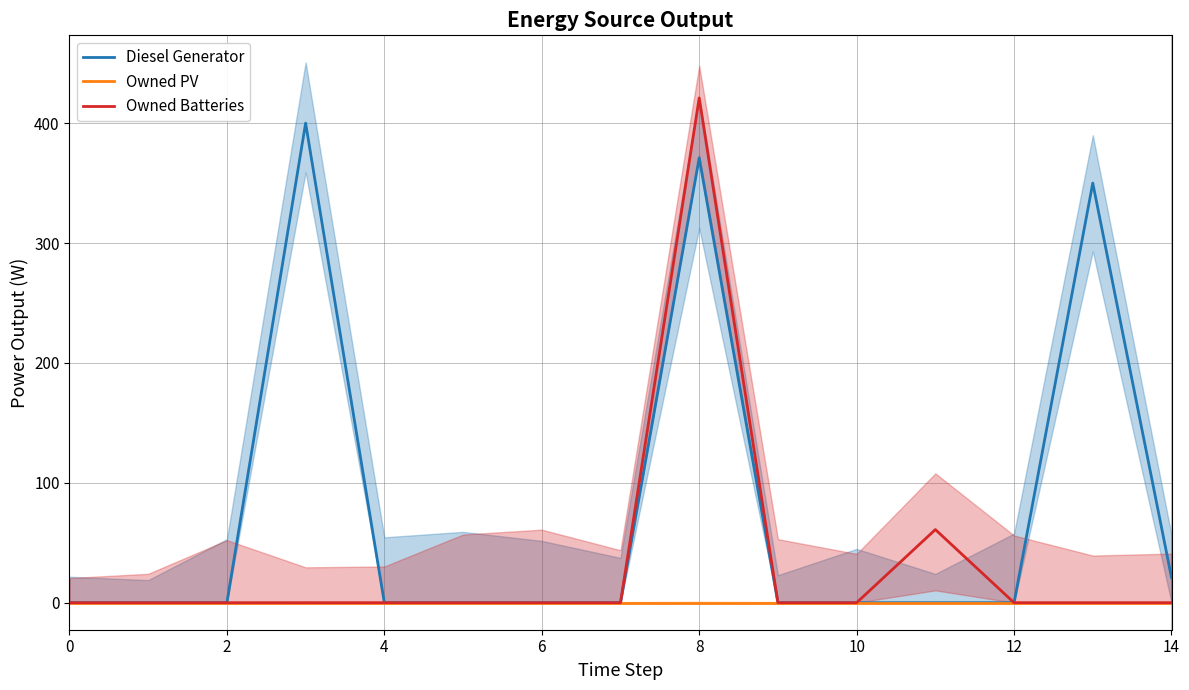

What is the sum of all Diesel Generator values?

1142.0